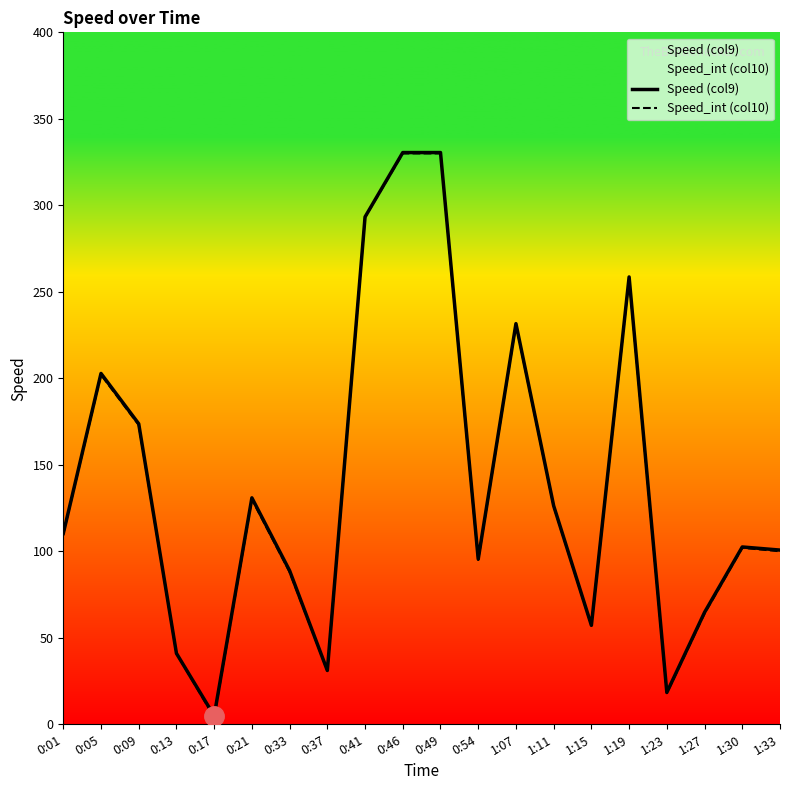

Rank the series by their maximum value, from highest to lowest.

Speed (col9), Speed_int (col10)